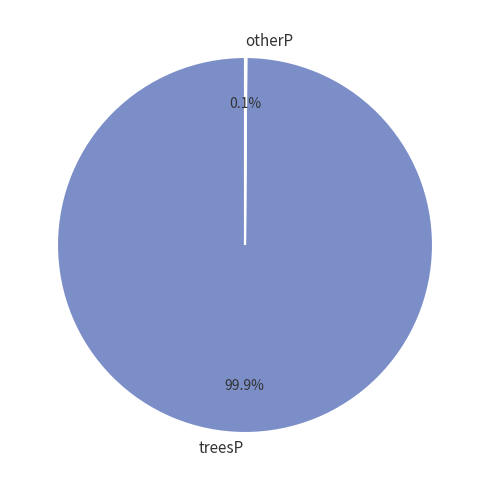

What is the largest slice in the pie chart?

treesP